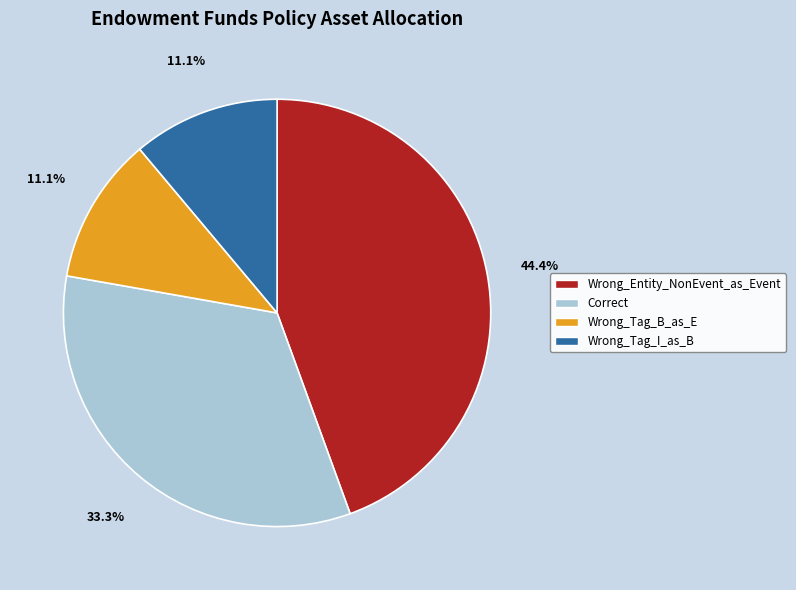

To the nearest percent, what is the difference between the largest and smallest slice percentages?

33%